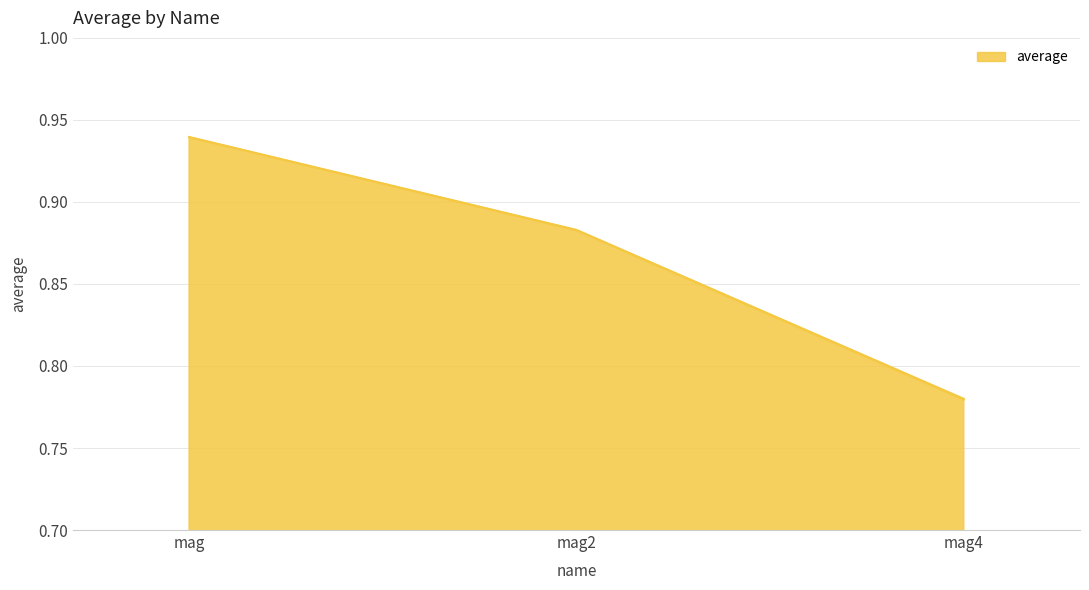

What is the smallest value displayed?

0.8